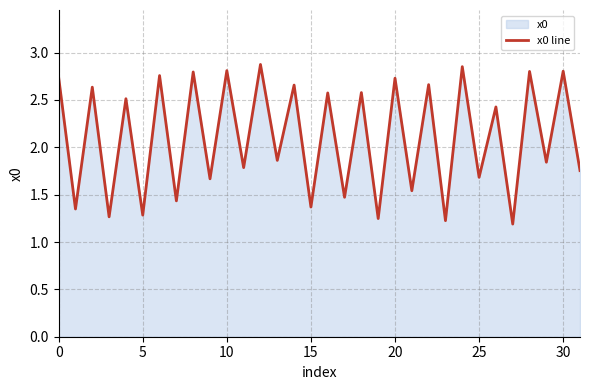

Where is the data nearest to the value 2?

13